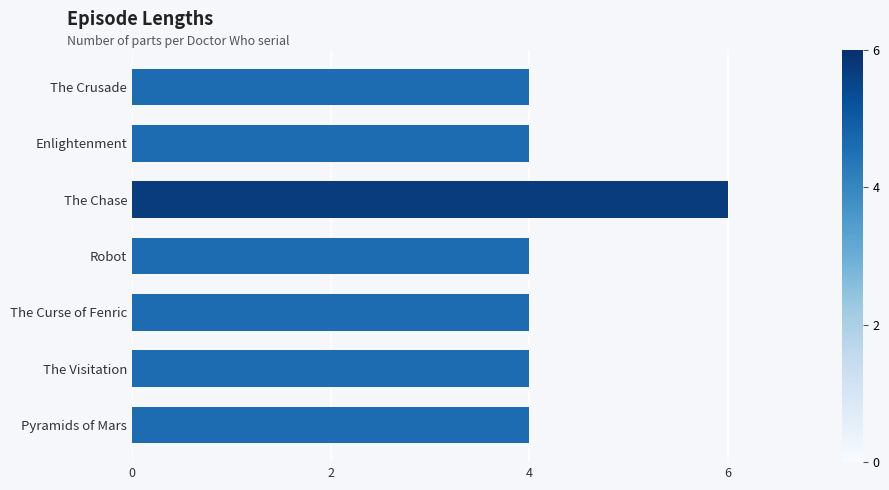

How many values are between 4 and 5?

6